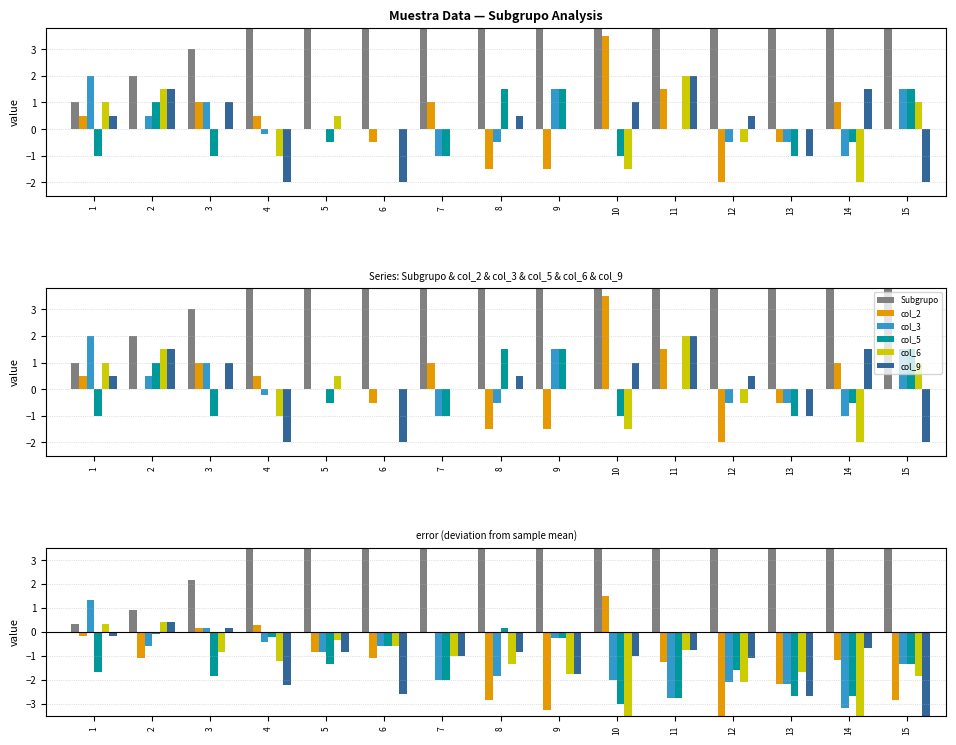

Which label corresponds to the largest value in the chart?

15